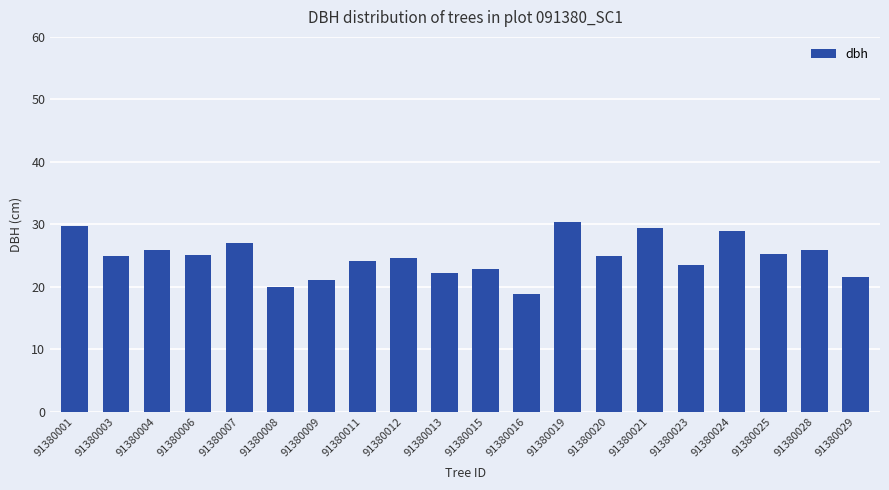

Is it true that the value at 91380012 is 24.6?

True